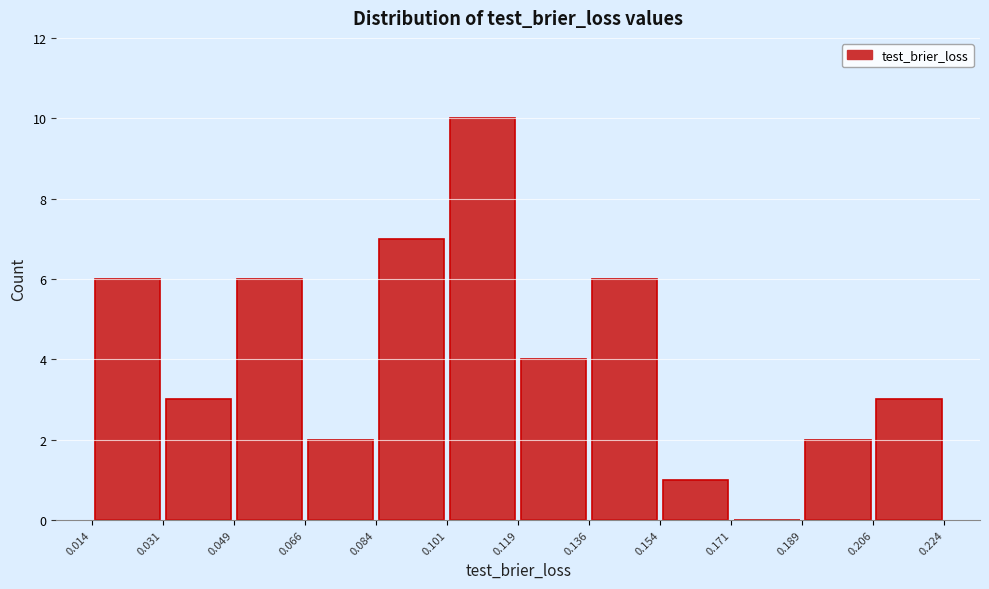

Reading left to right, transcribe this chart: for each bar, give the range it covers on the x-axis and its height. The values are not printed on the chart, so give them approximately, as read against the axis.

0.014 to 0.031: 6
0.031 to 0.049: 3
0.049 to 0.066: 6
0.066 to 0.084: 2
0.084 to 0.101: 7
0.101 to 0.119: 10
0.119 to 0.136: 4
0.136 to 0.154: 6
0.154 to 0.171: 1
0.171 to 0.189: 0
0.189 to 0.206: 2
0.206 to 0.224: 3